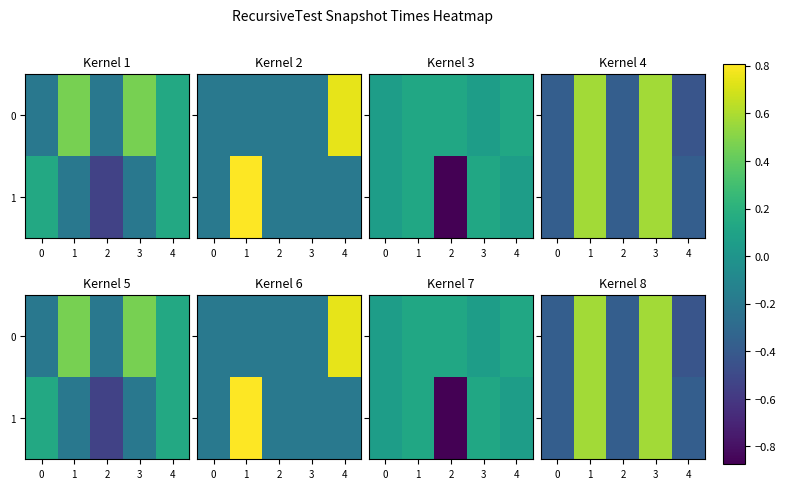

Rank the categories by row_0 value from lowest to highest.

4, 0, 2, 1, 3